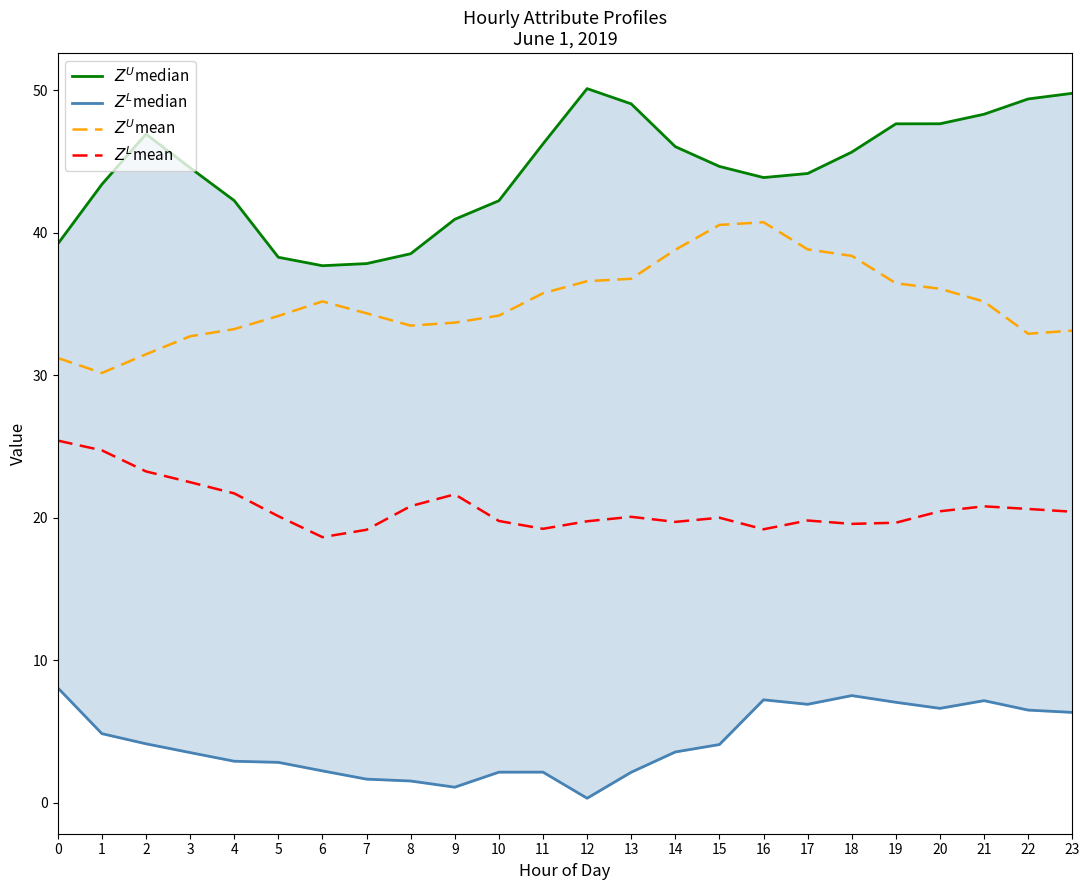

True or false: $Z^U$median and $Z^U$mean cross at least once.

False